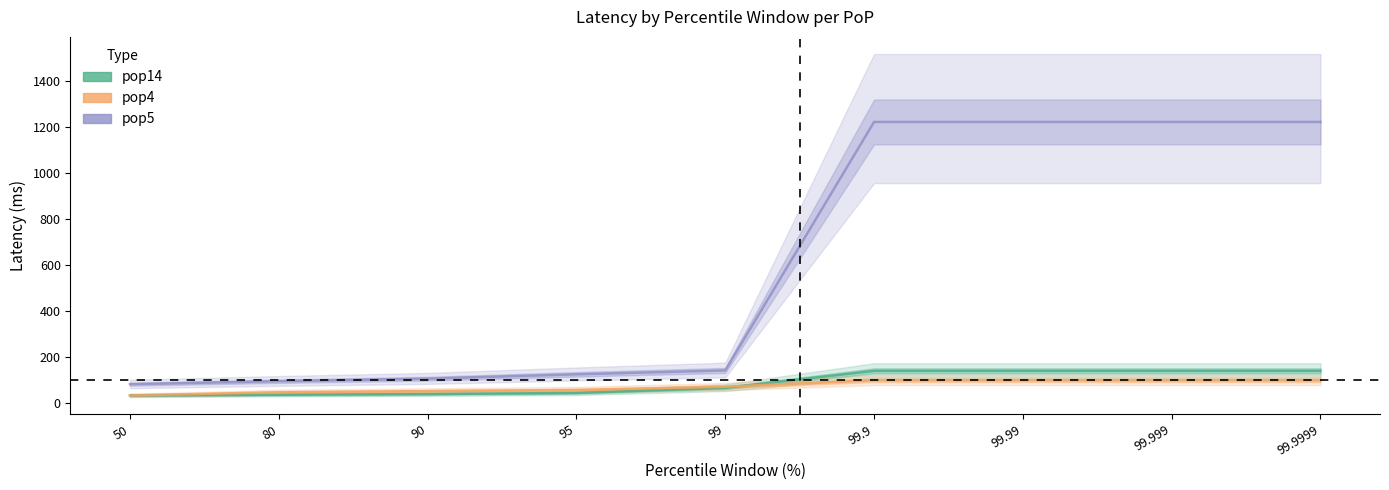

How many lines are shown in the chart?

3